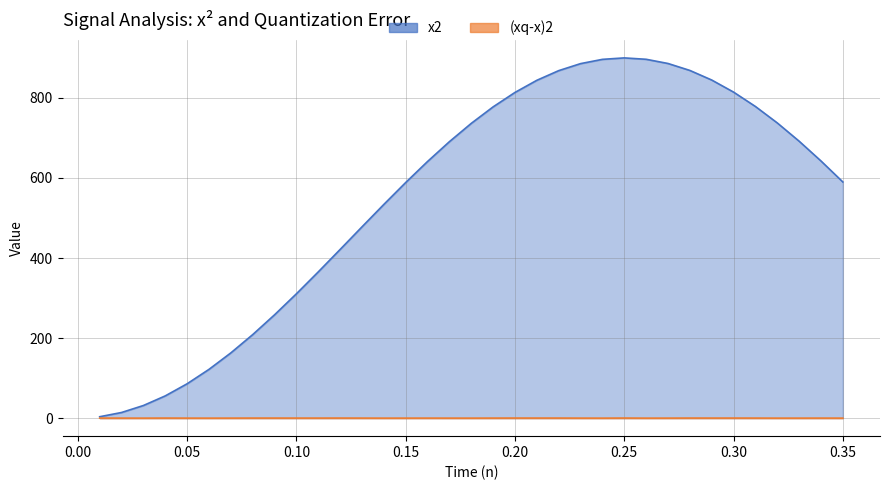

What is the sum of the x2 values at 0.26 and 0.01?

900.1